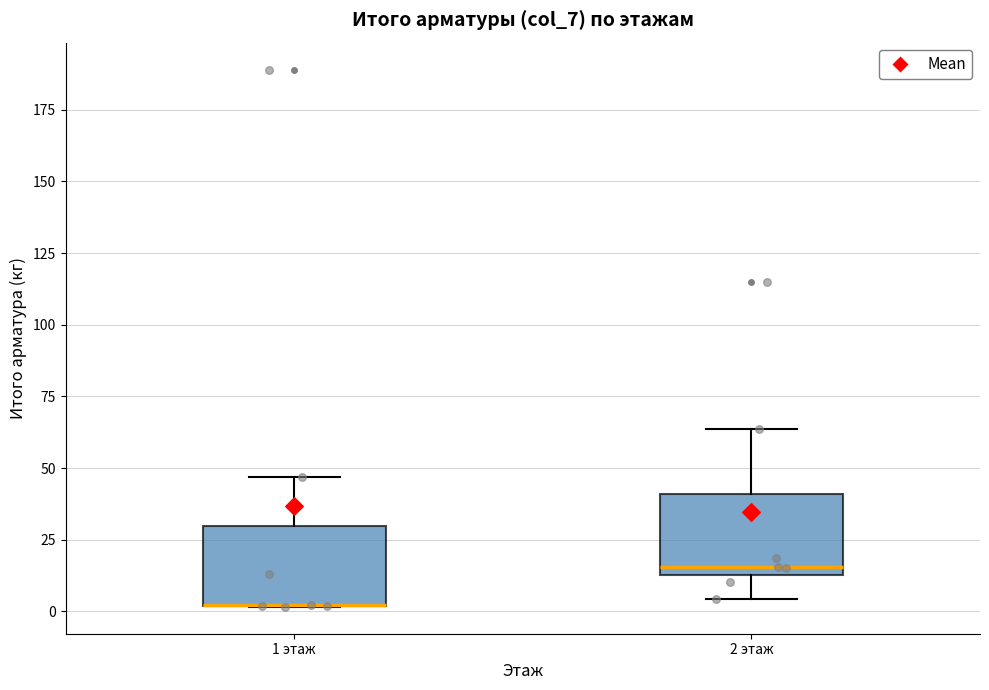

Reading left to right, transcribe this box plot: for each box, give where its median line is, the range the box spans, and where its two whiskers end, as read against the y-axis. The values are not printed on the chart, so give them approximately, as read against the axis.

1 этаж: median 0 (drawn on the box's lower edge), box 0 to 30, whiskers 0 to 45
2 этаж: median 15 (just above the box's lower edge), box 15 to 40, whiskers 5 to 65